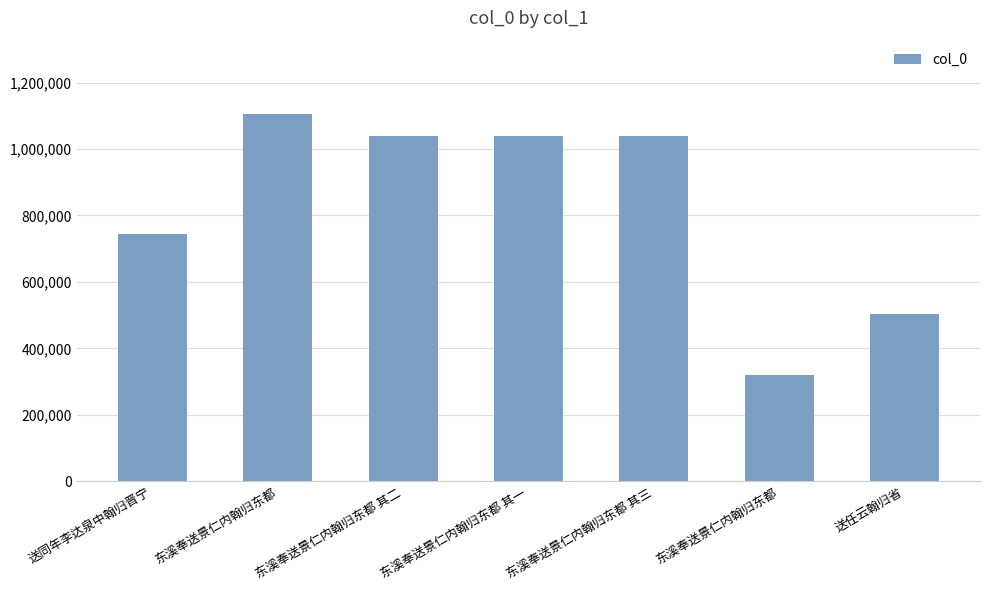

How many bars are there in total?

7